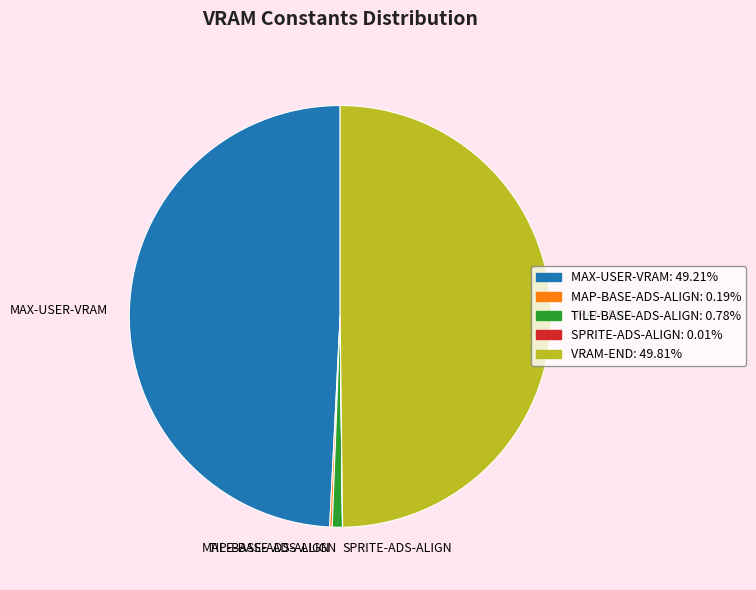

Approximately how many times larger is the value at MAX-USER-VRAM compared to VRAM-END?

1.0